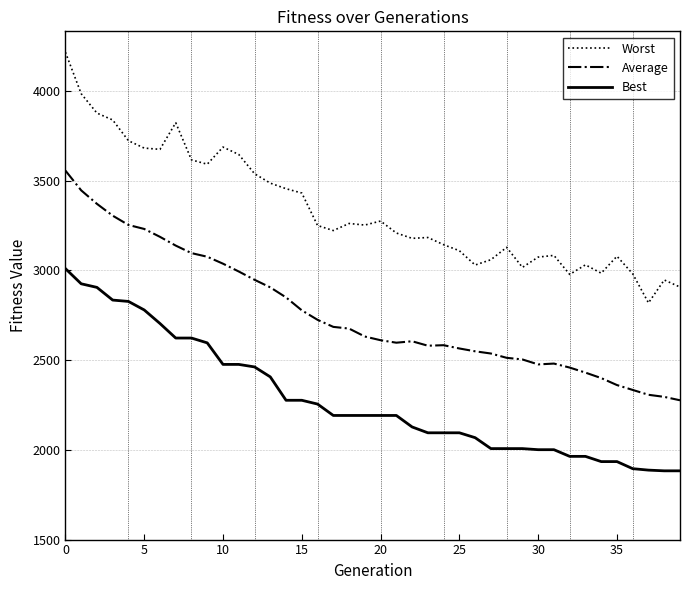

True or false: Average and Worst cross at least once.

False